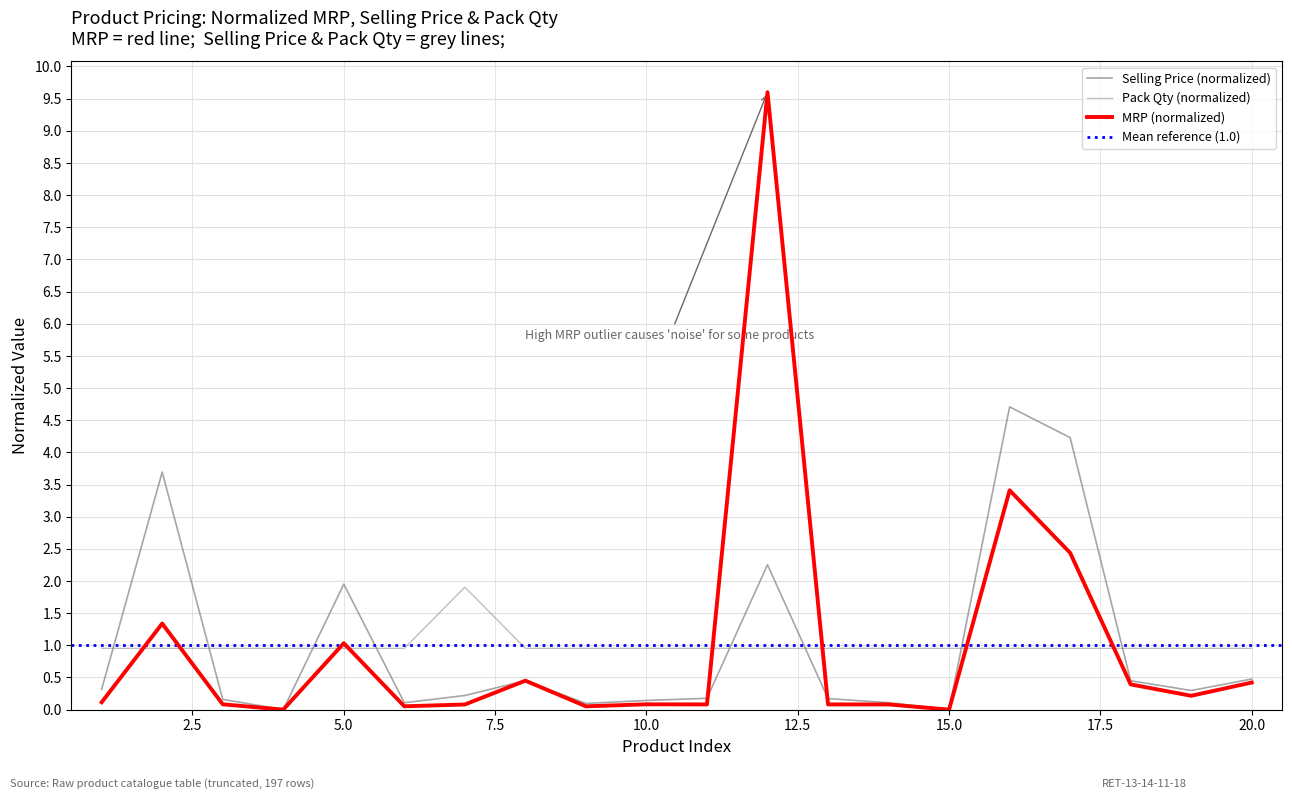

List the labels in order of Selling Price value, smallest first.

4, 15, 9, 6, 14, 10, 3, 13, 11, 7, 19, 1, 18, 8, 20, 5, 12, 2, 17, 16